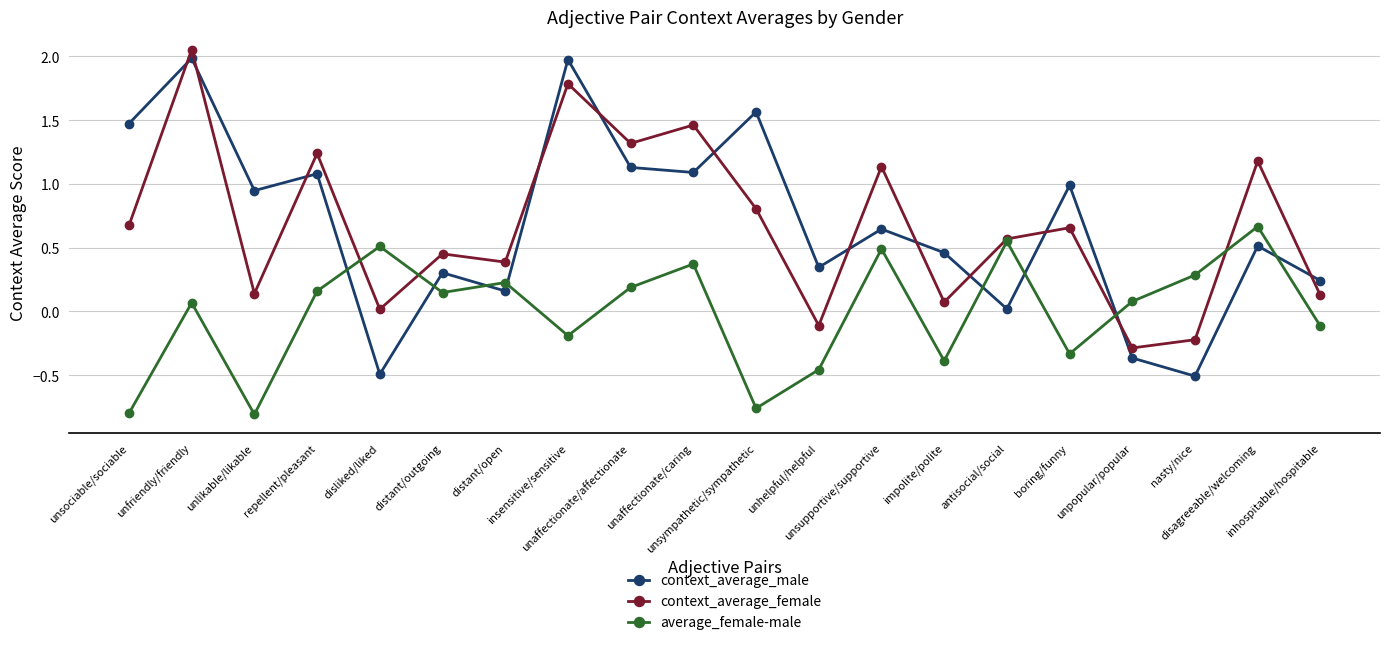

What is the sum of the context_average_female values at unfriendly/friendly and unsociable/sociable?

2.7